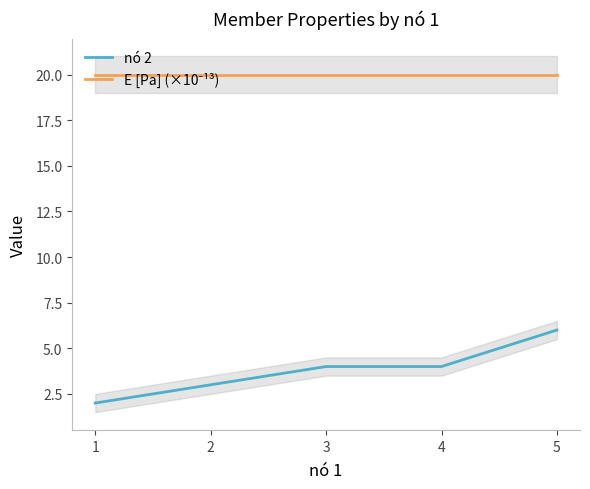

Which series has the largest total across all categories?

E [Pa] (×10⁻¹³)